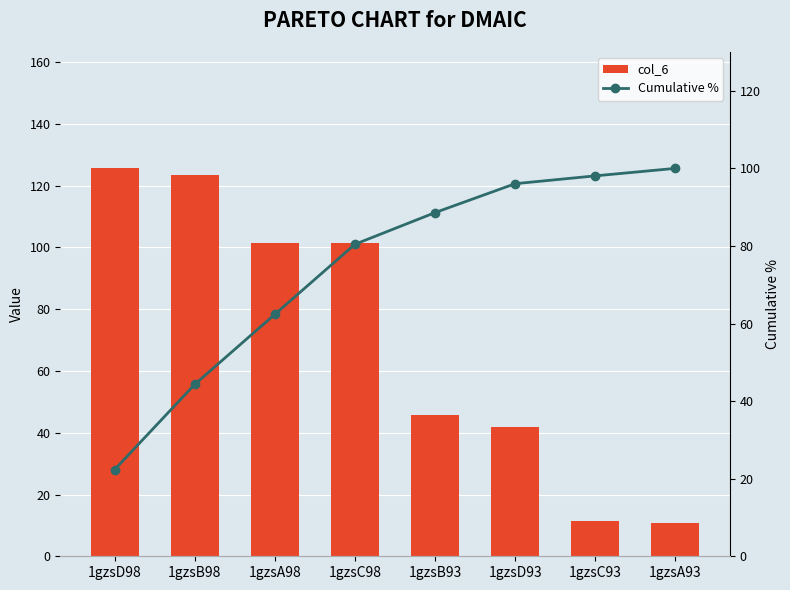

Which category has the highest value across all series?

1gzsD98